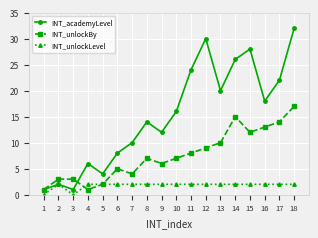

How many series are shown in this chart?

3